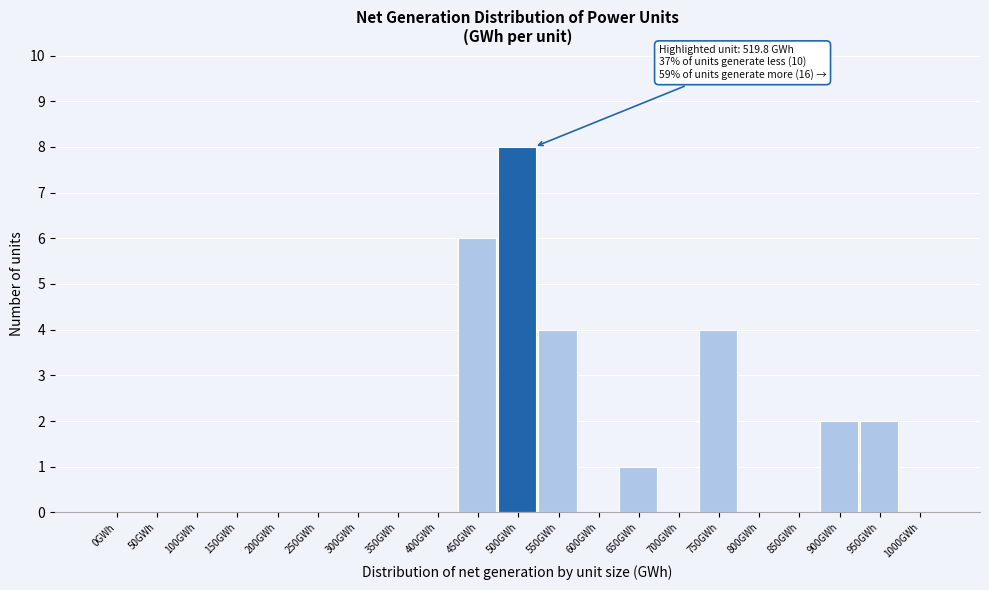

Reading left to right, transcribe all the data shown in this chart.

0GWh=0	50GWh=0	100GWh=0	150GWh=0	200GWh=0	250GWh=0	300GWh=0	350GWh=0	400GWh=0	450GWh=6	500GWh=8	550GWh=4	600GWh=0	650GWh=1	700GWh=0	750GWh=4	800GWh=0	850GWh=0	900GWh=2	950GWh=2	1000GWh=0